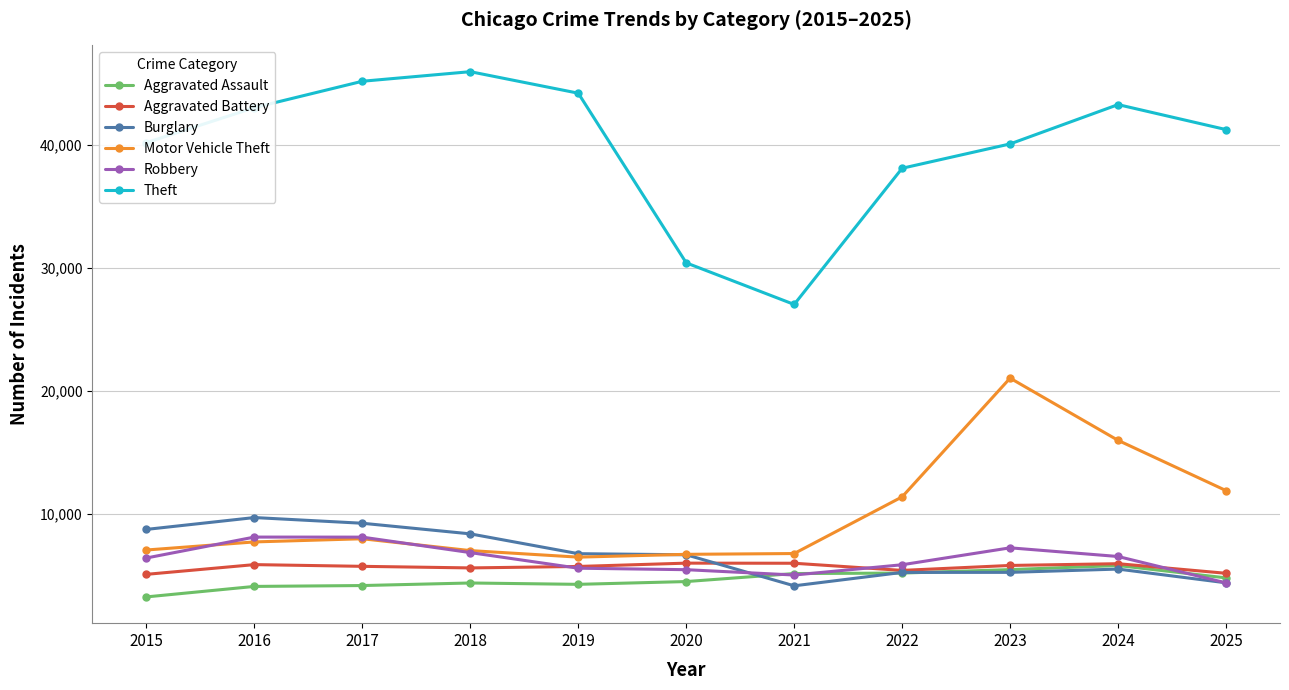

What is the spread (max minus min) of values at 2017?

41059